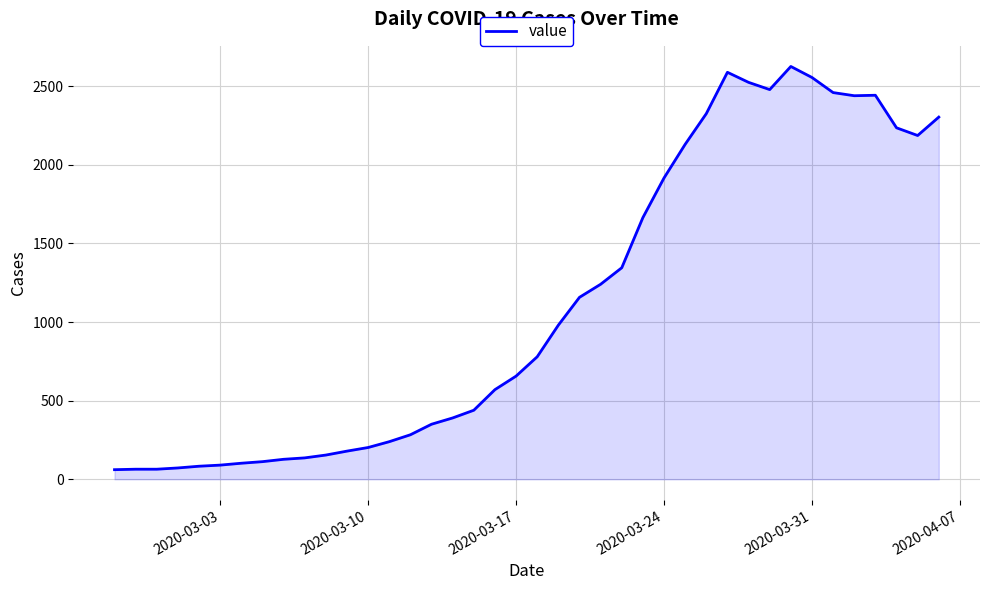

What is the minimum value shown in the chart?

61